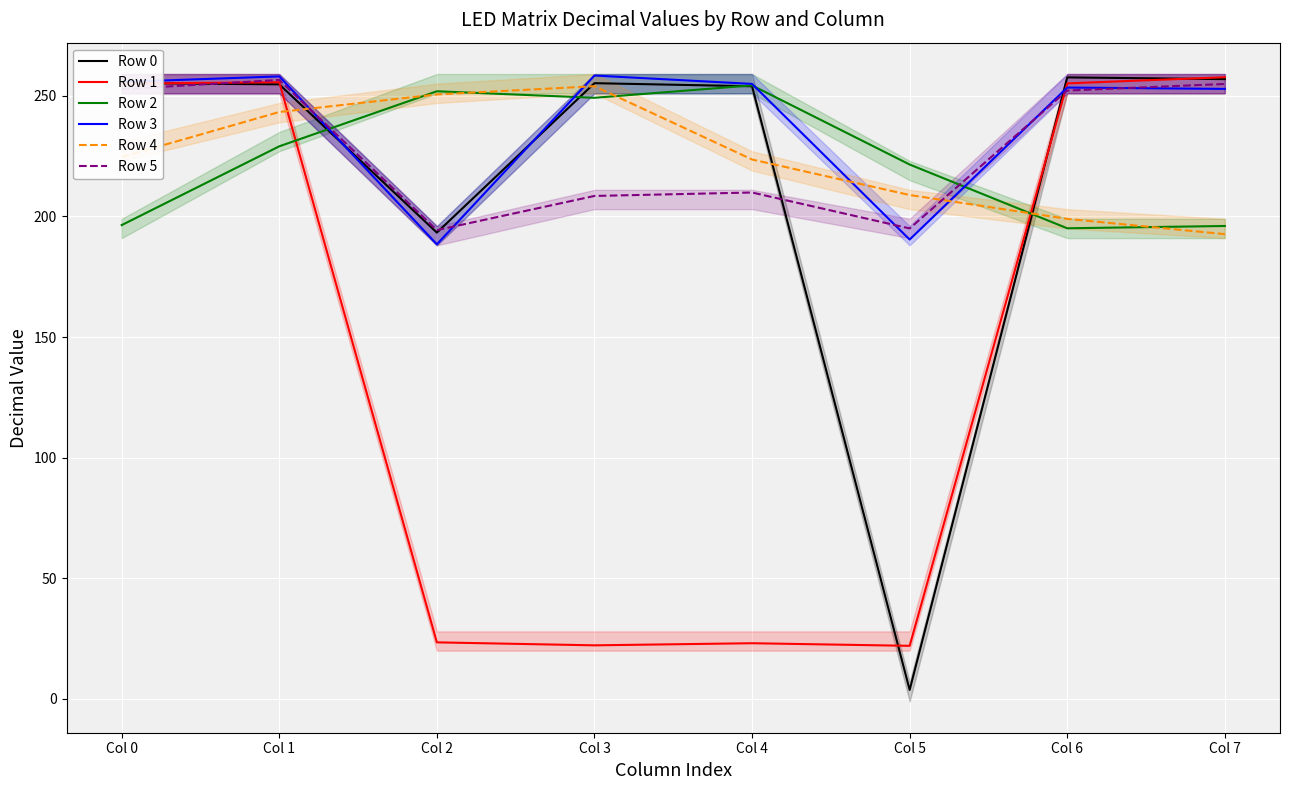

True or false: Row 5 has a value of 208.5 at Col 3.

True